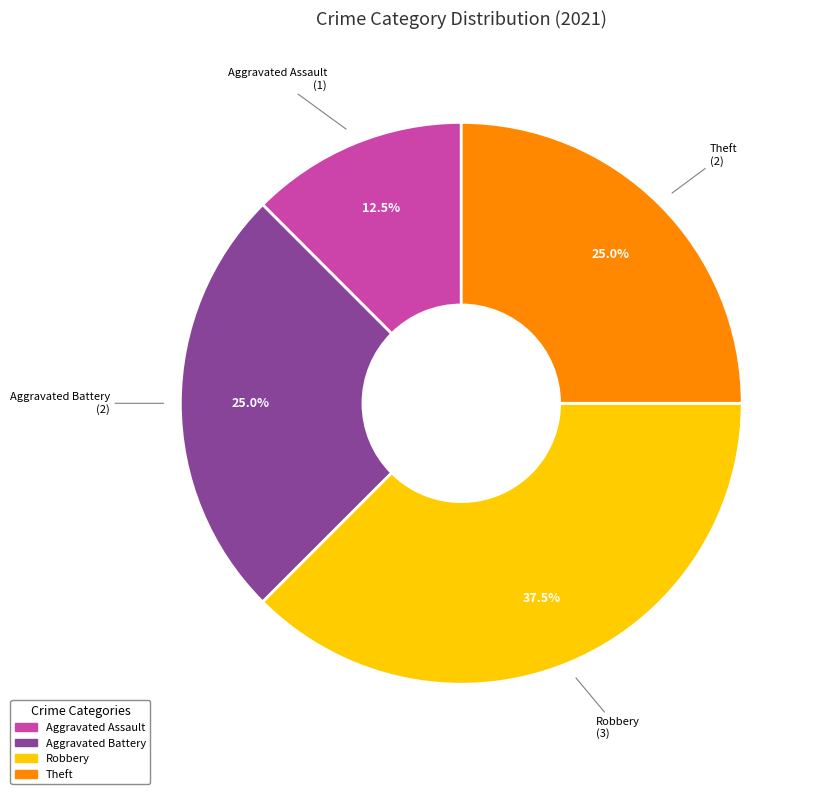

Is there a majority slice in this chart?

No